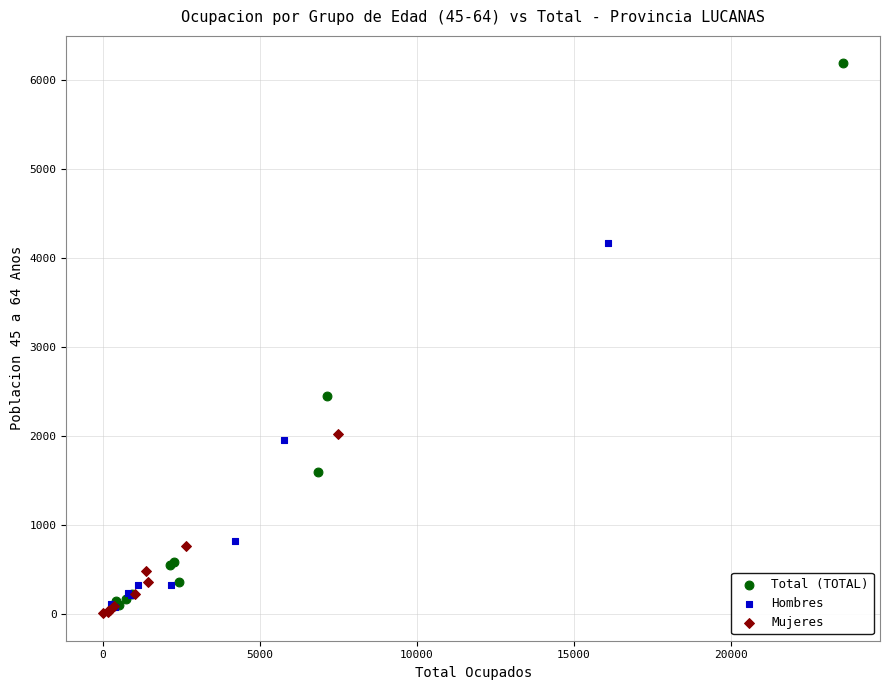

Which series reaches the maximum Y coordinate?

Total (TOTAL)